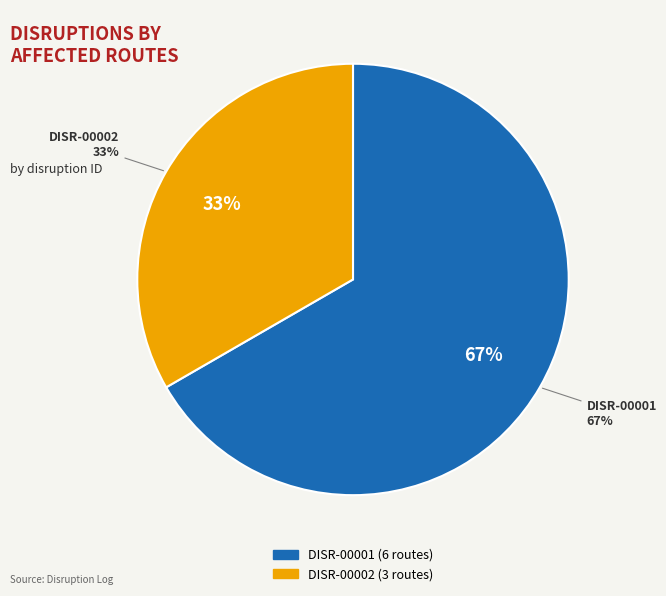

Between DISR-00002 and DISR-00001, which is larger?

DISR-00001